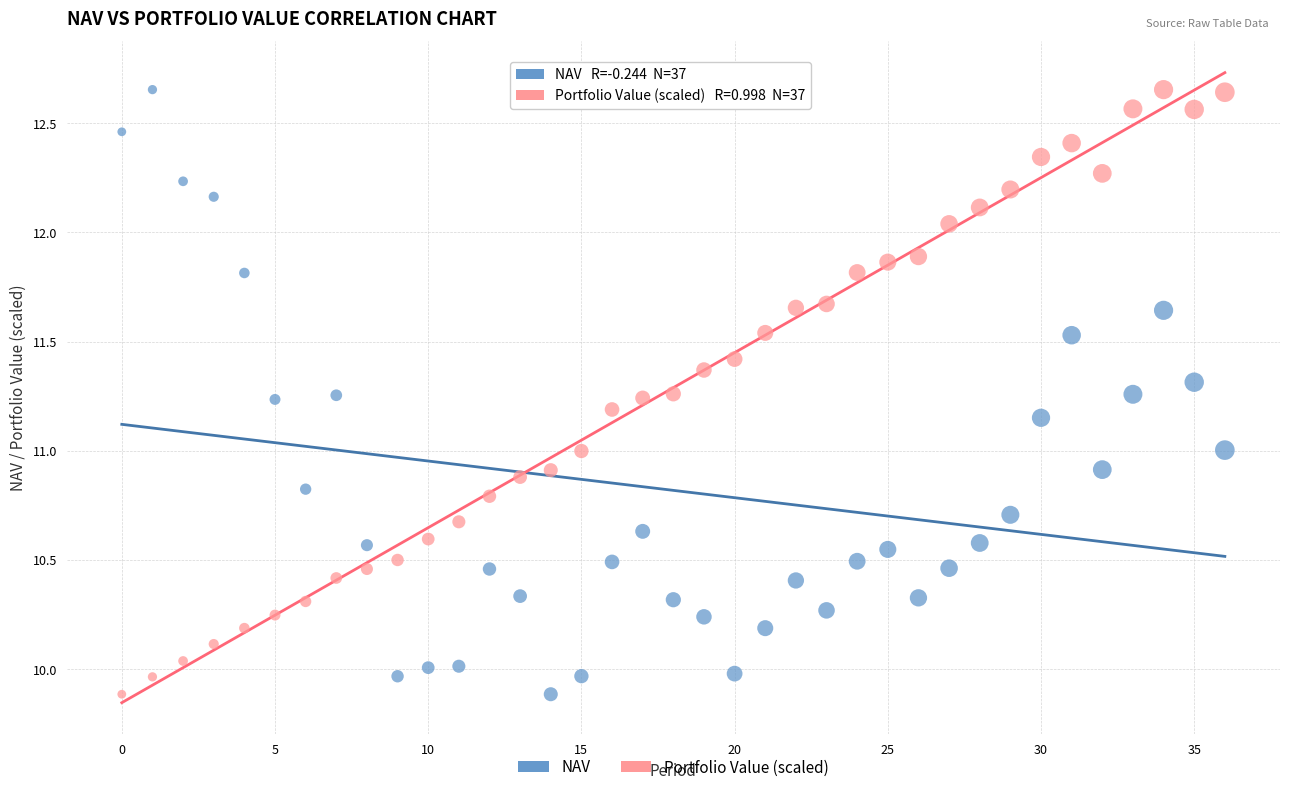

Across all data points, what is the range of Y values (max minus min)?

2.8